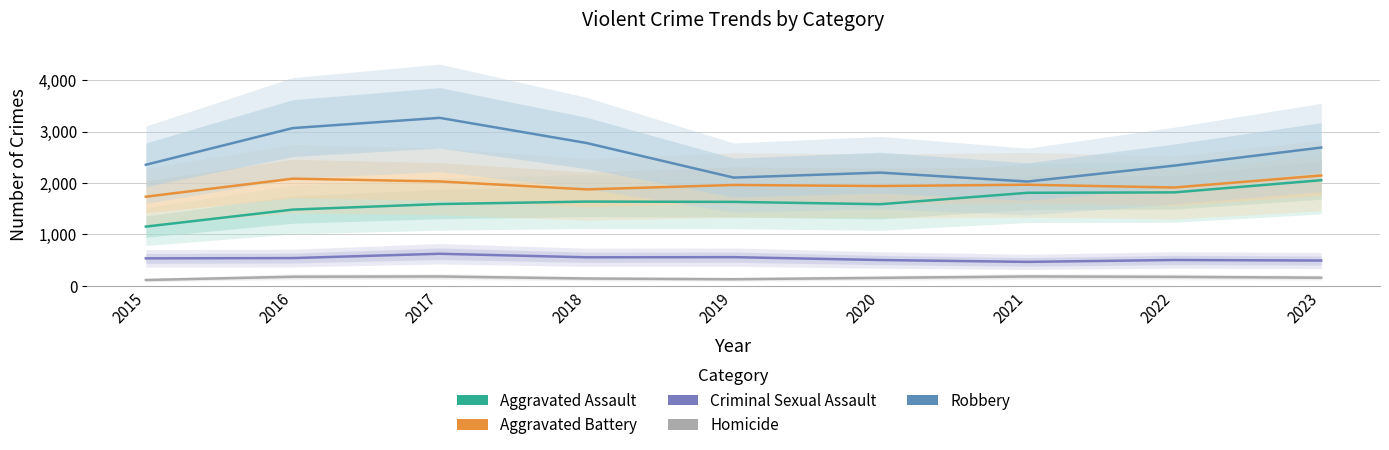

Count the number of categories in the chart.

9